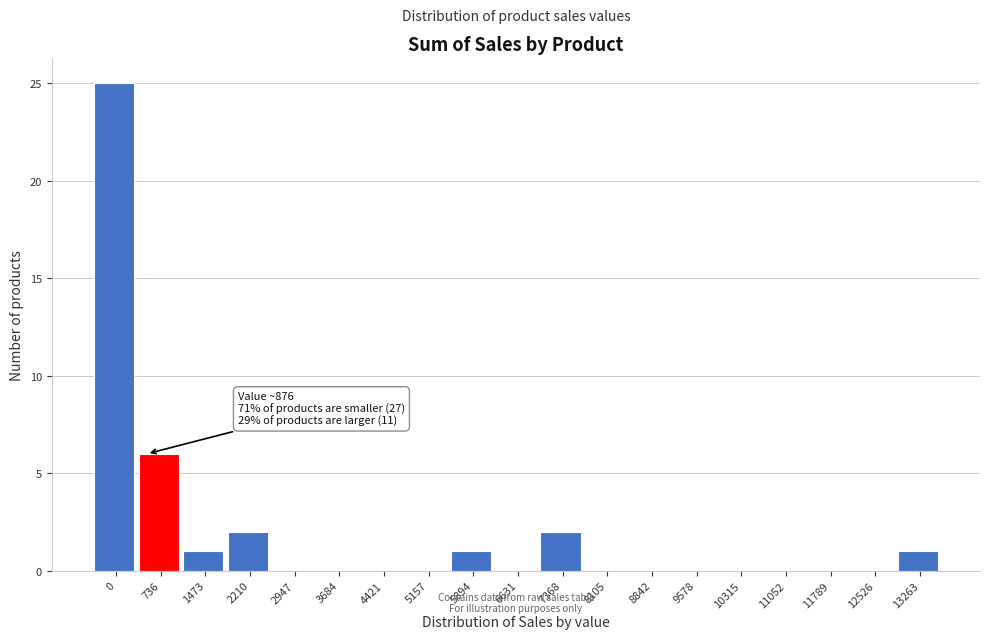

Reading left to right, transcribe all the data shown in this chart.

0=25	736=6	1473=1	2210=2	2947=0	3684=0	4421=0	5157=0	5894=1	6631=0	7368=2	8105=0	8842=0	9578=0	10315=0	11052=0	11789=0	12526=0	13263=1